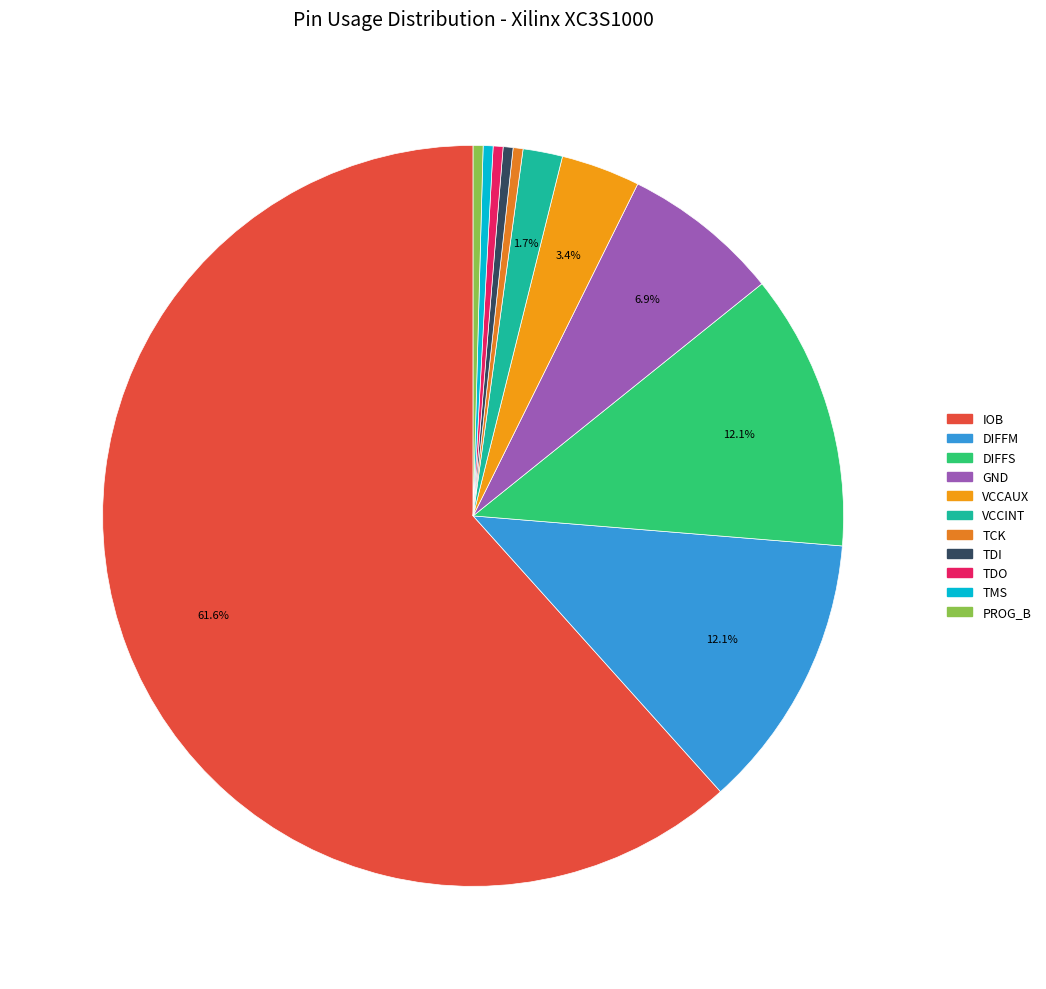

Count the number of slices in the pie.

11